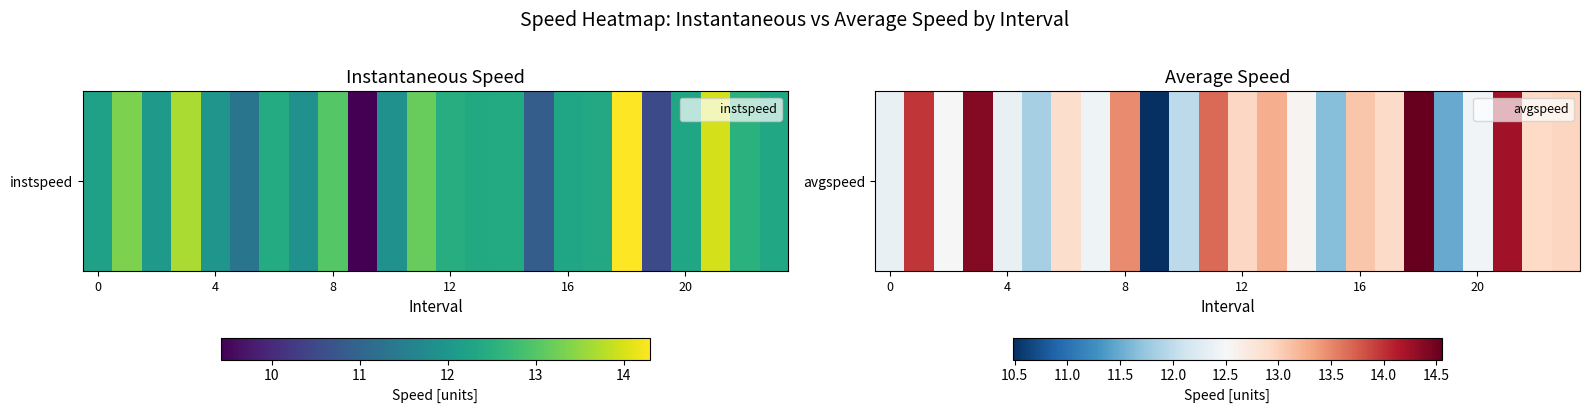

Reading left to right, extract all data points from this chart.

12.4	14.0	12.5	14.4	12.4	11.8	12.9	12.4	13.5	10.5	12.0	13.7	12.9	13.3	12.6	11.6	13.1	12.9	14.6	11.5	12.5	14.2	12.9	12.9